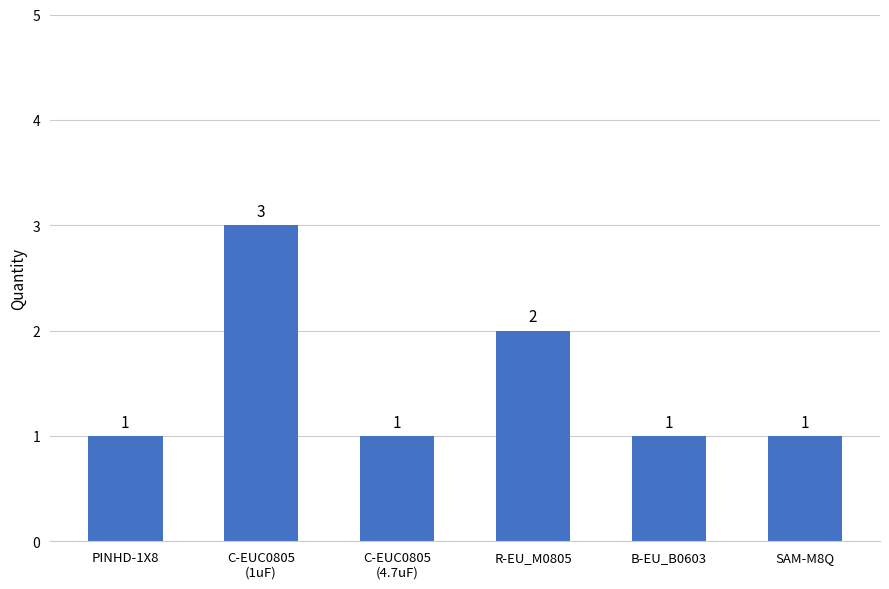

Reading right to left, extract all data points from this chart.

SAM-M8Q=1	B-EU_B0603=1	R-EU_M0805=2	C-EUC0805
(4.7uF)=1	C-EUC0805
(1uF)=3	PINHD-1X8=1